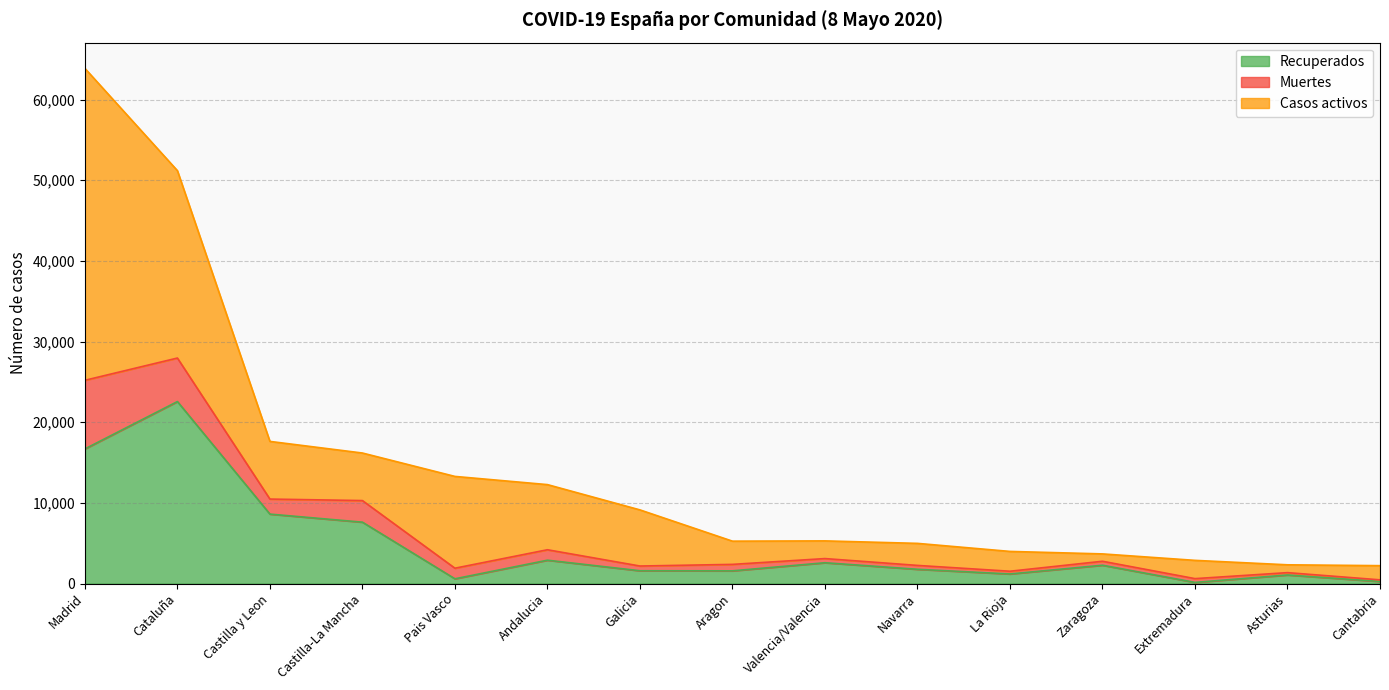

Is the value of Recuperados at Castilla-La Mancha greater than the value of Muertes at La Rioja?

Yes